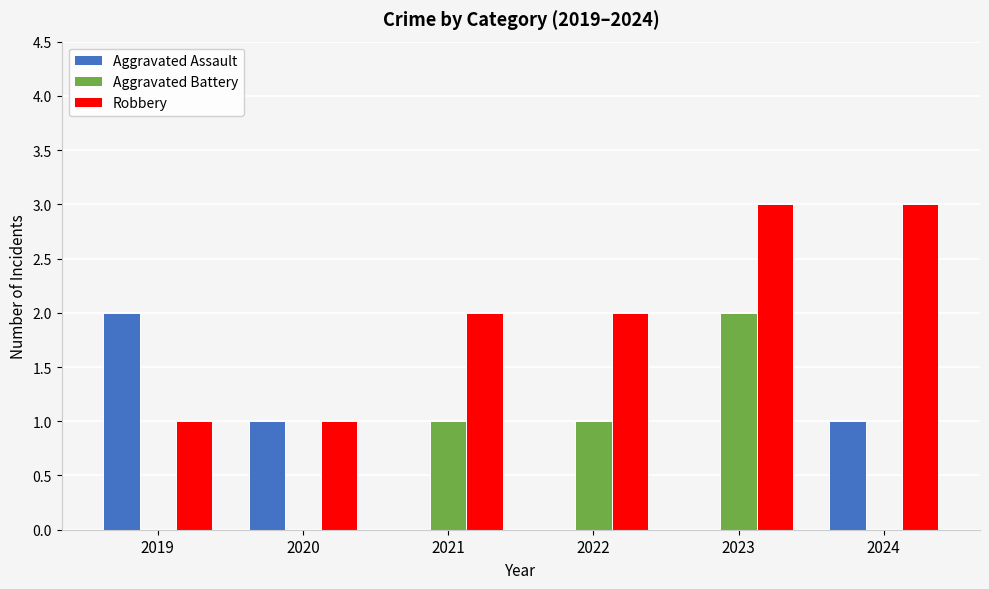

The value of Aggravated Battery at 2024 is -1. True or false?

False